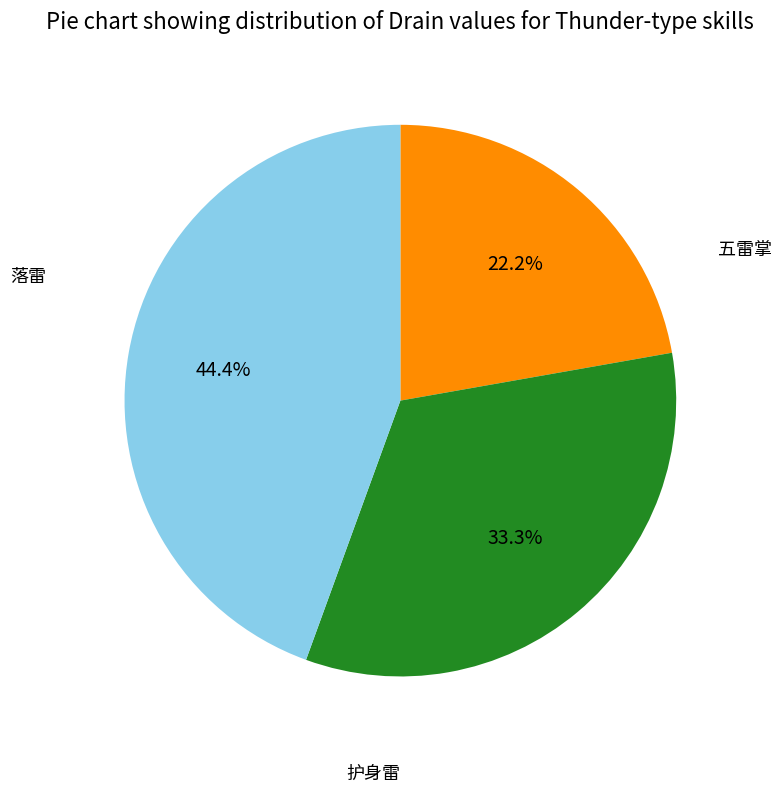

How many segments does this pie chart have?

3